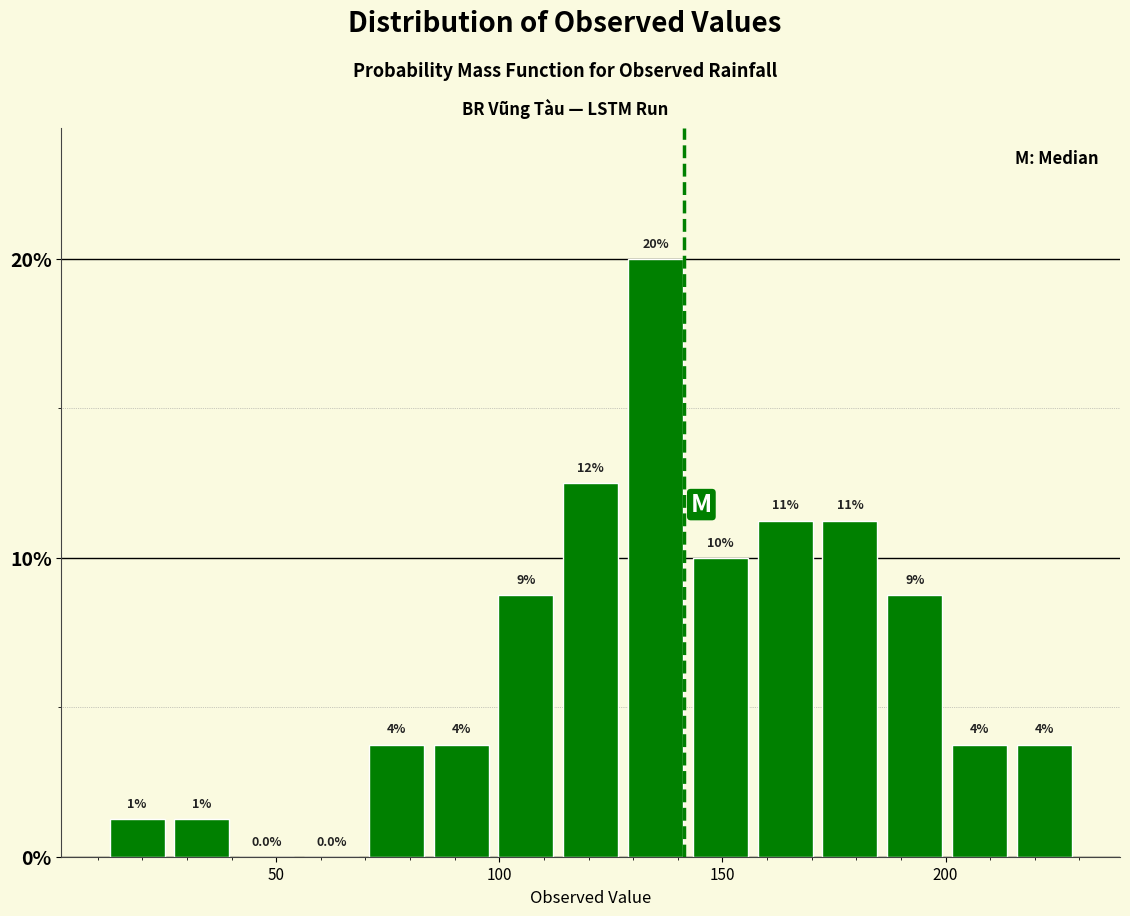

Around what value on the x-axis is the tallest bar? Give the approximate position of its centre, as read against the axis.

135